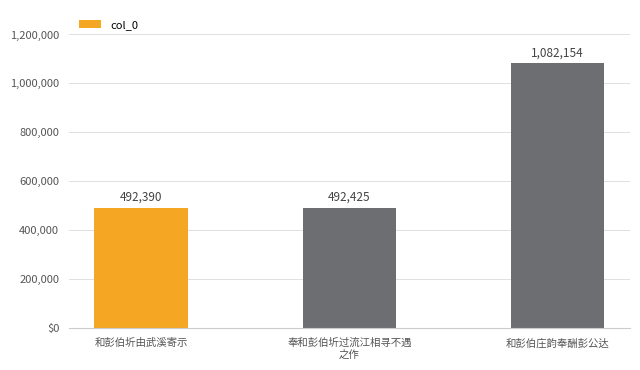

Rank the categories by value from lowest to highest.

和彭伯圻由武溪寄示, 奉和彭伯圻过流江相寻不遇
之作, 和彭伯庄韵奉酬彭公达